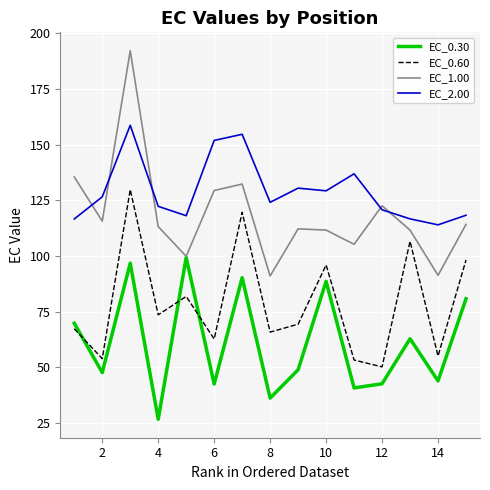

What is the maximum value shown in the chart?

192.2